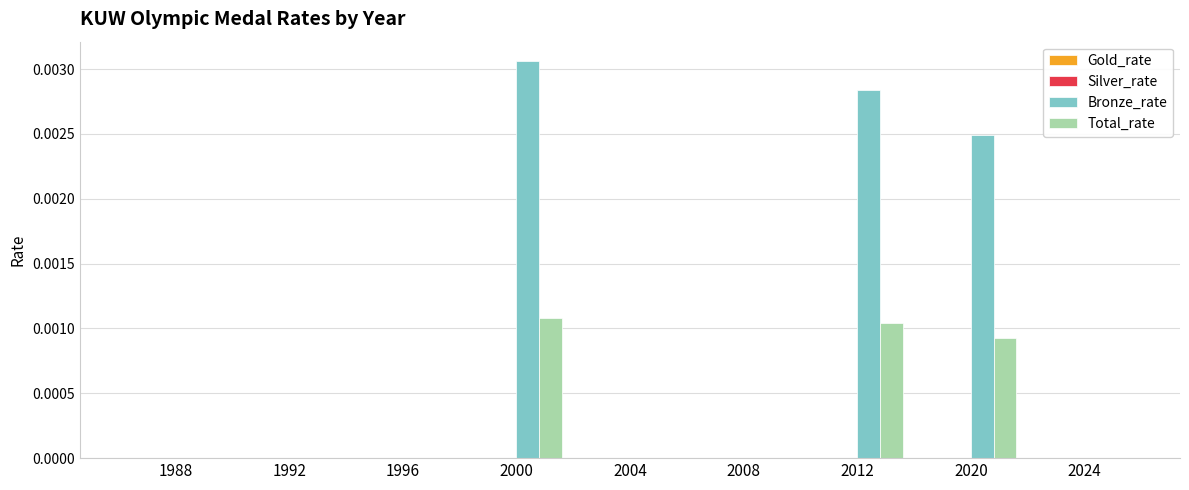

Are the bars horizontal?

No